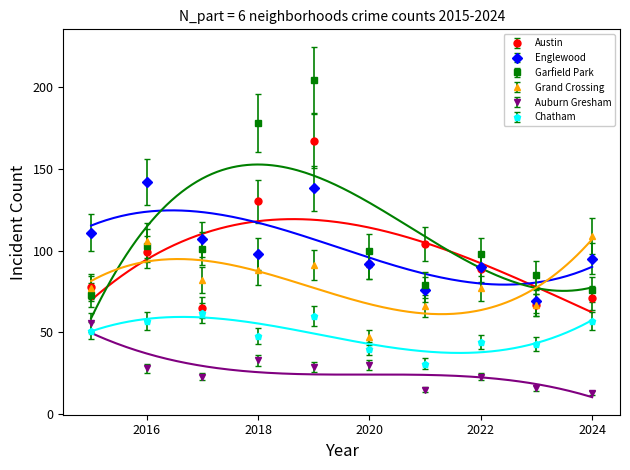

What is the value of the Englewood point at the 1st from the left?

111